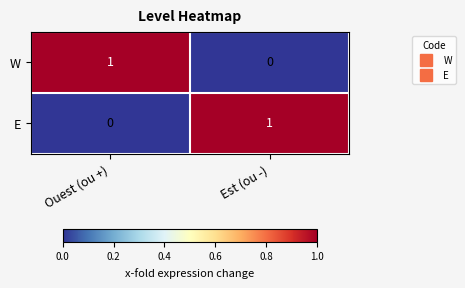

The value of W at Ouest (ou +) is 1. True or false?

True